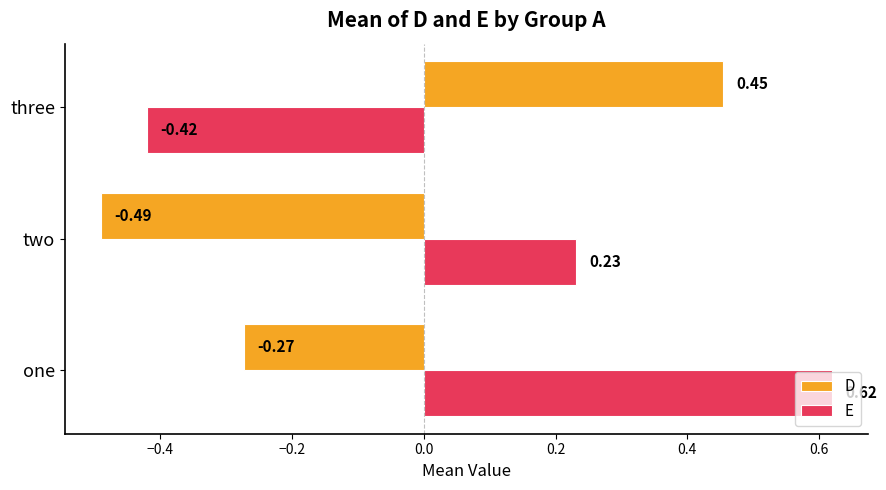

Which series has the widest spread of values?

E